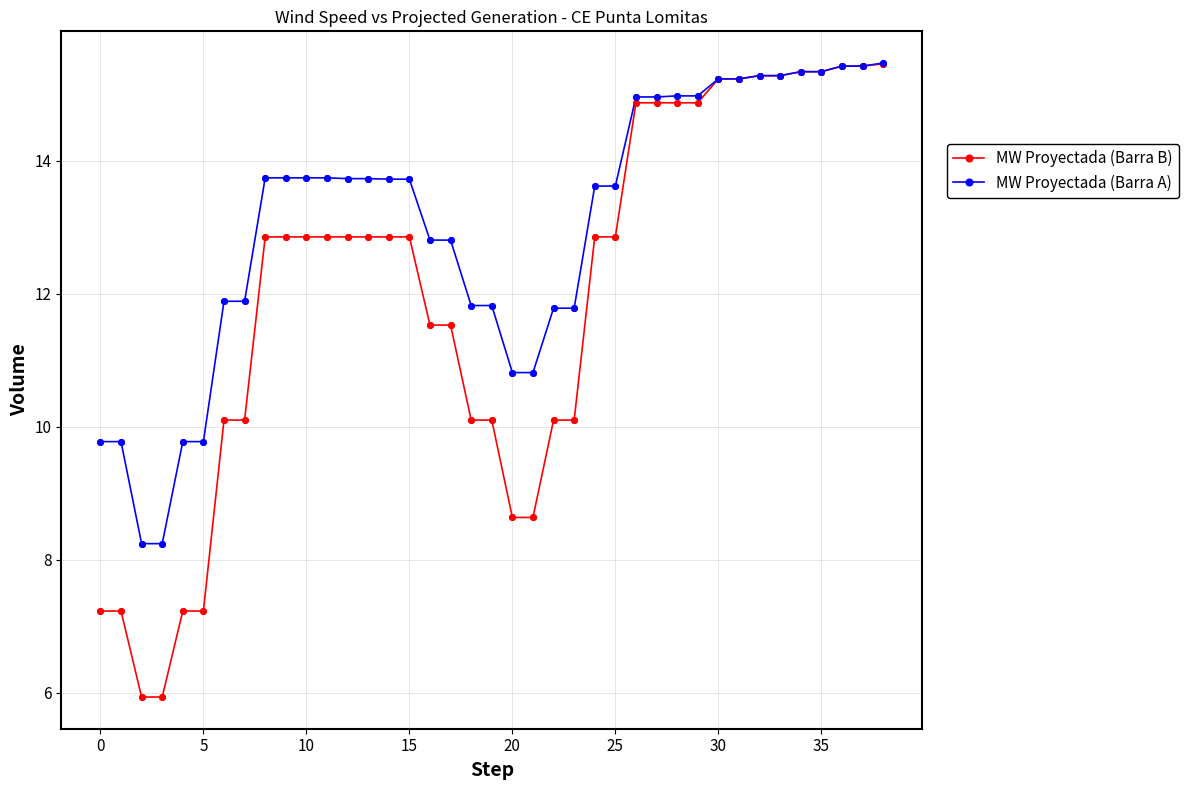

Which series has the largest total across all categories?

MW Proyectada (Barra A)